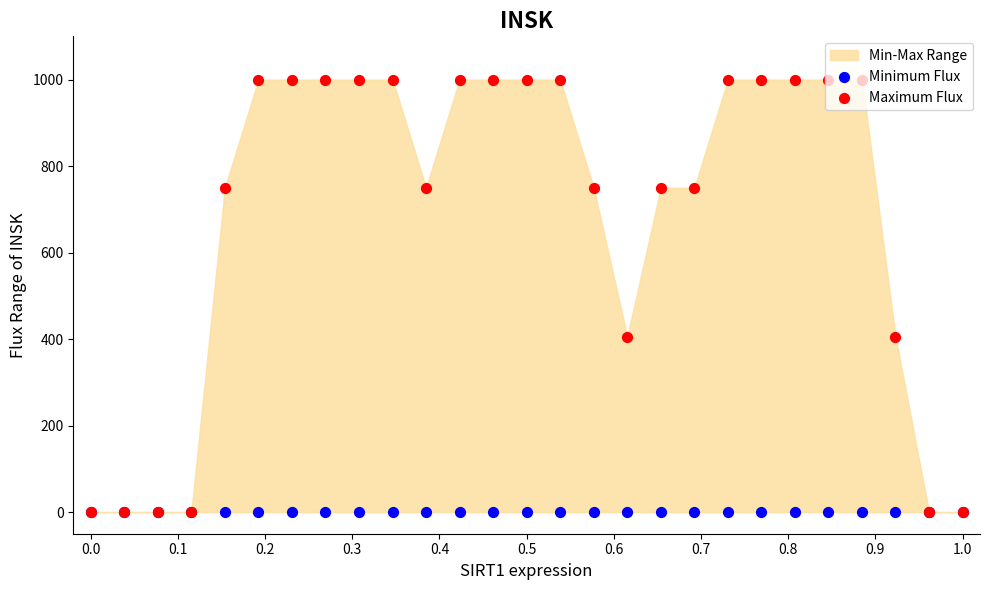

Which series reaches the minimum Y coordinate?

Minimum Flux